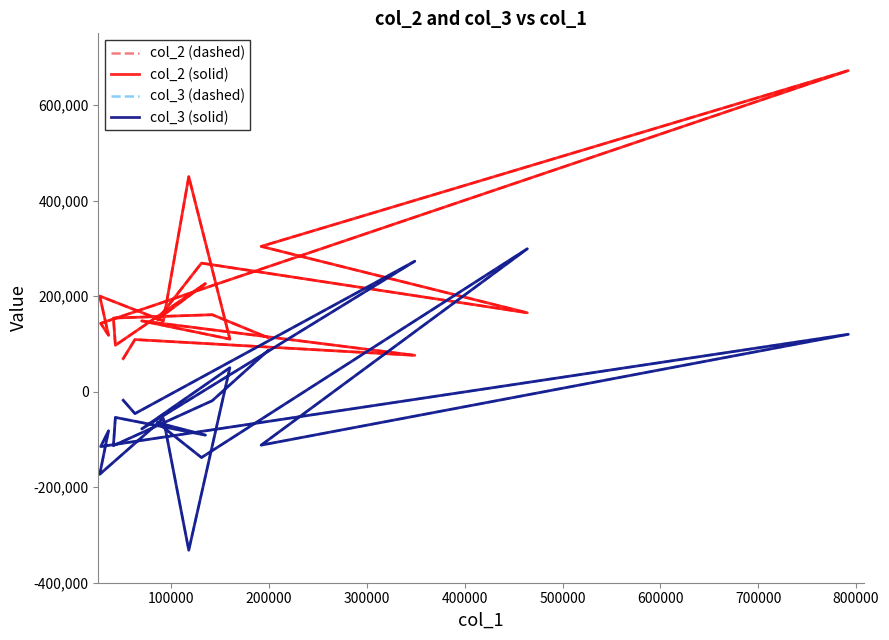

What is the maximum value for col_3 (dashed)?

299000